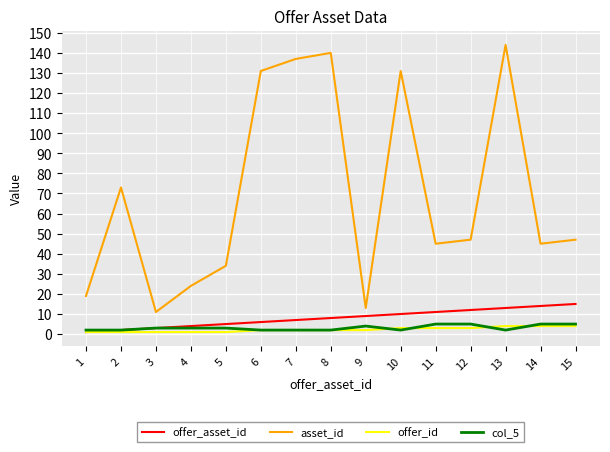

At which category does the chart reach its peak across all series?

13